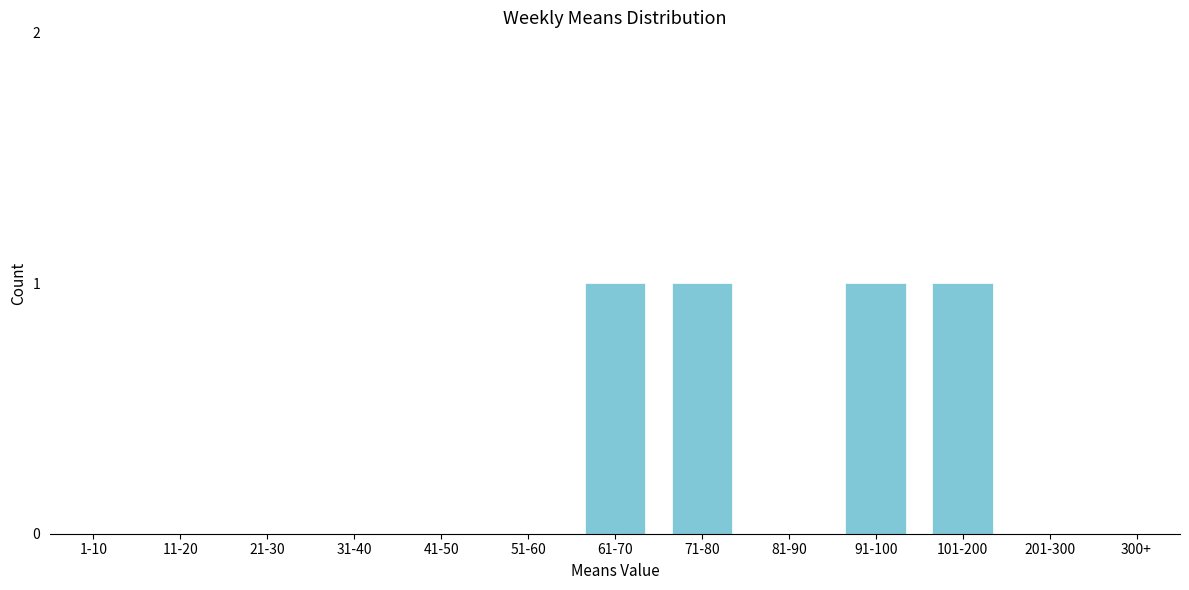

Reading left to right, extract all data points from this chart.

1-10=0	11-20=0	21-30=0	31-40=0	41-50=0	51-60=0	61-70=1	71-80=1	81-90=0	91-100=1	101-200=1	201-300=0	300+=0